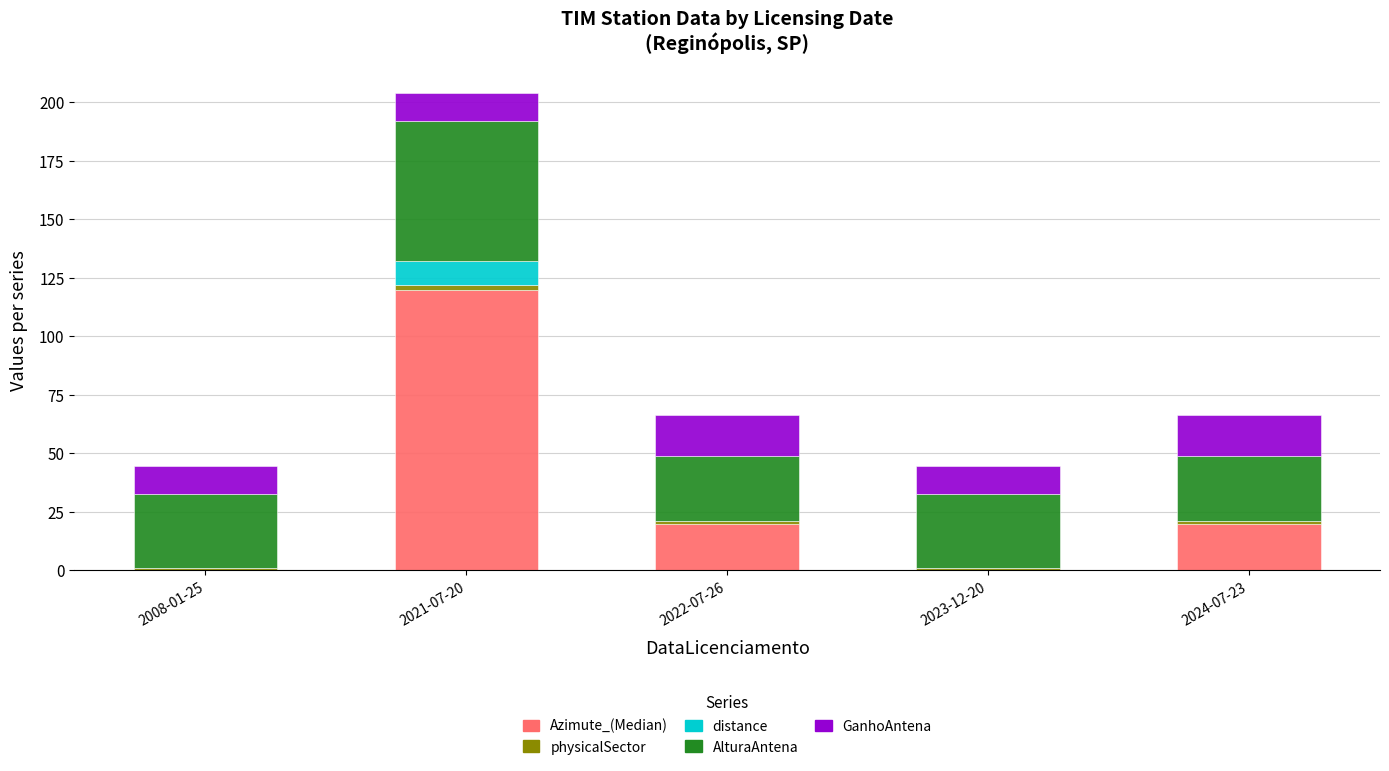

What is the maximum value for Azimute_(Median)?

120.0